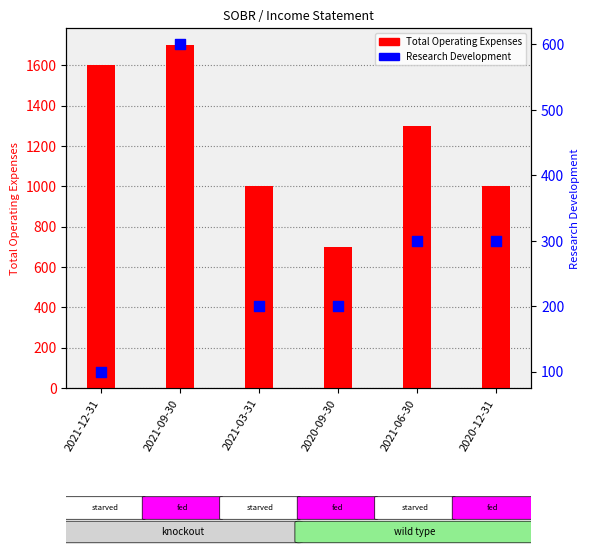

Which series has the widest spread of Y values?

Total Operating Expenses